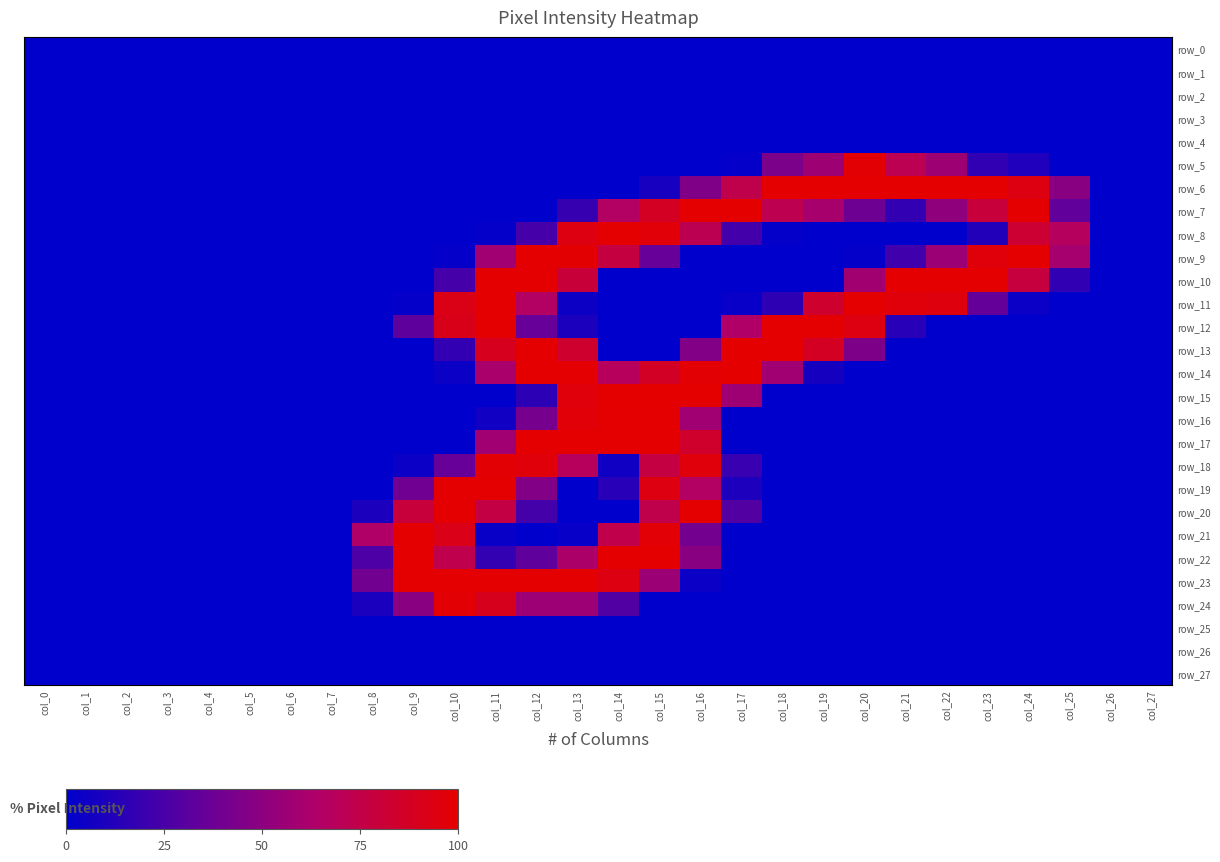

Which series has the largest total across all categories?

row_6